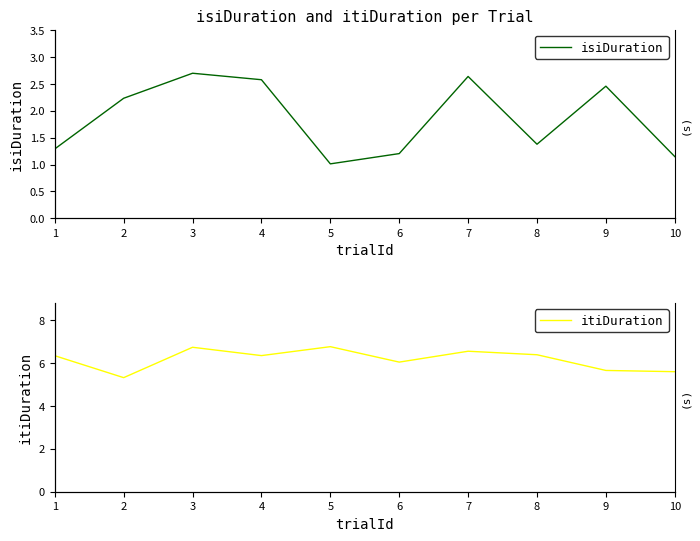

What is the highest value of the isiDuration series?

2.7